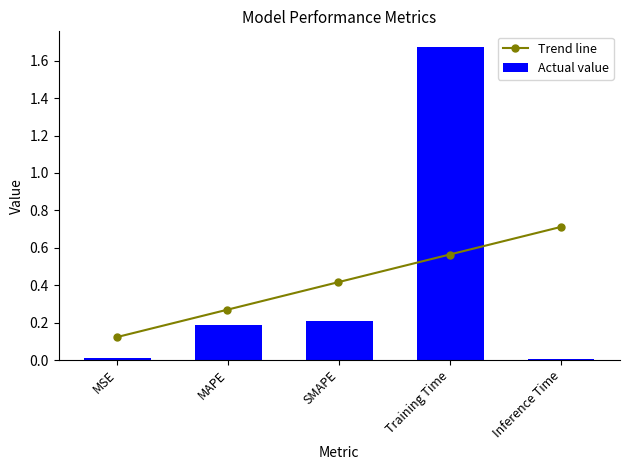

What is the difference between the second highest and minimum values?

0.2